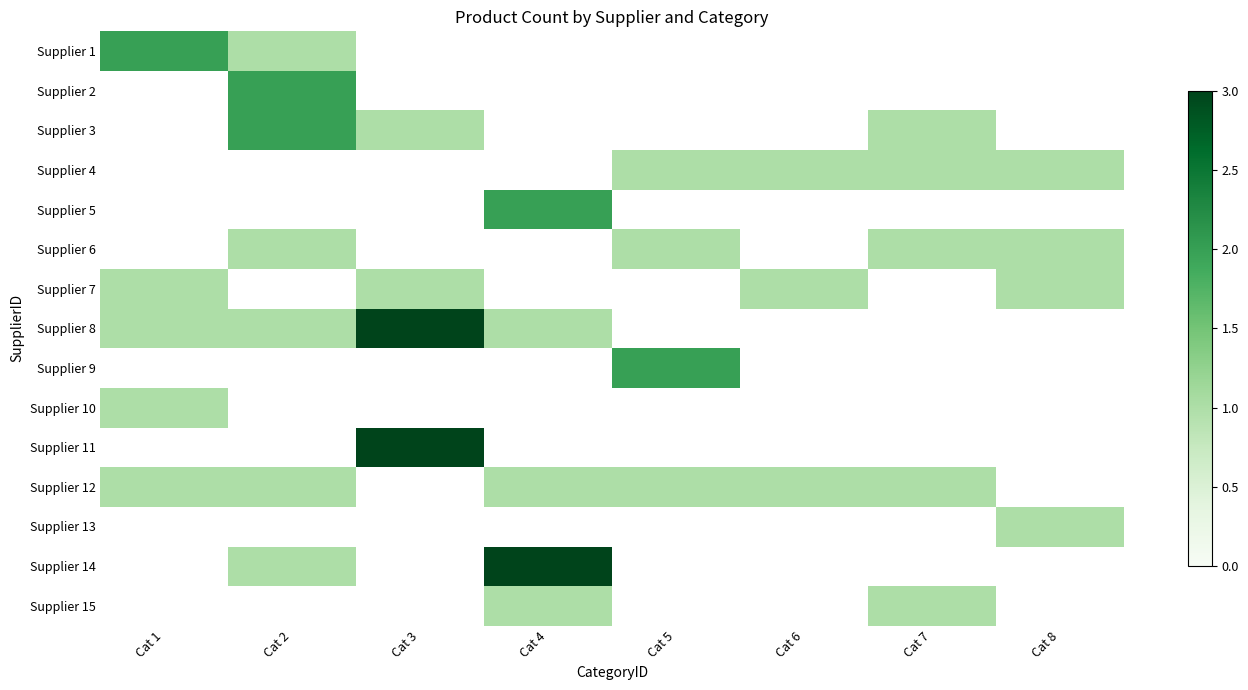

Which category has the lowest value in the Supplier 14 series?

Cat 1